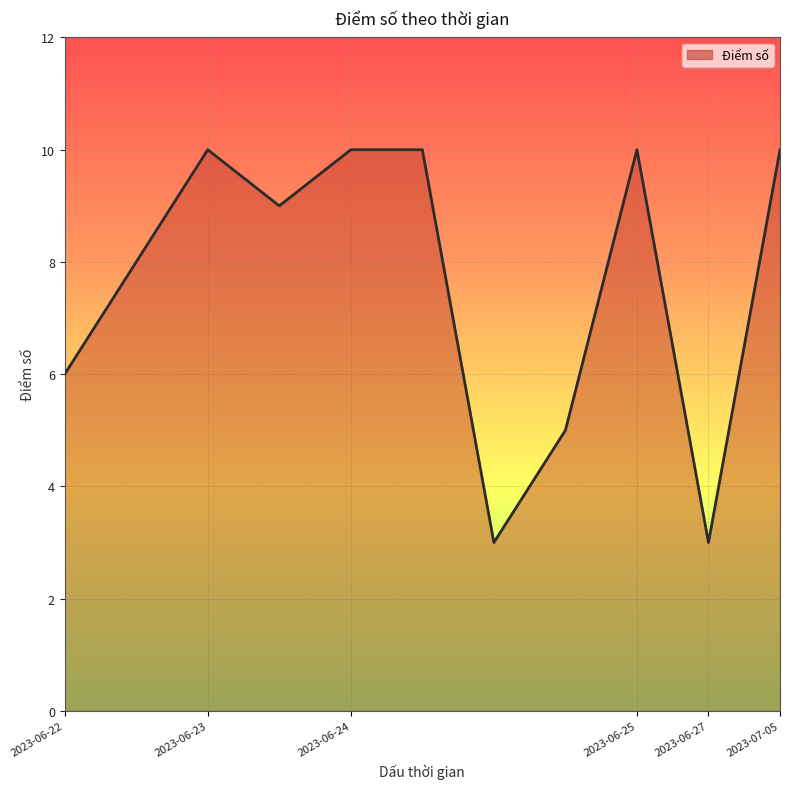

What is the minimum value shown in the chart?

3